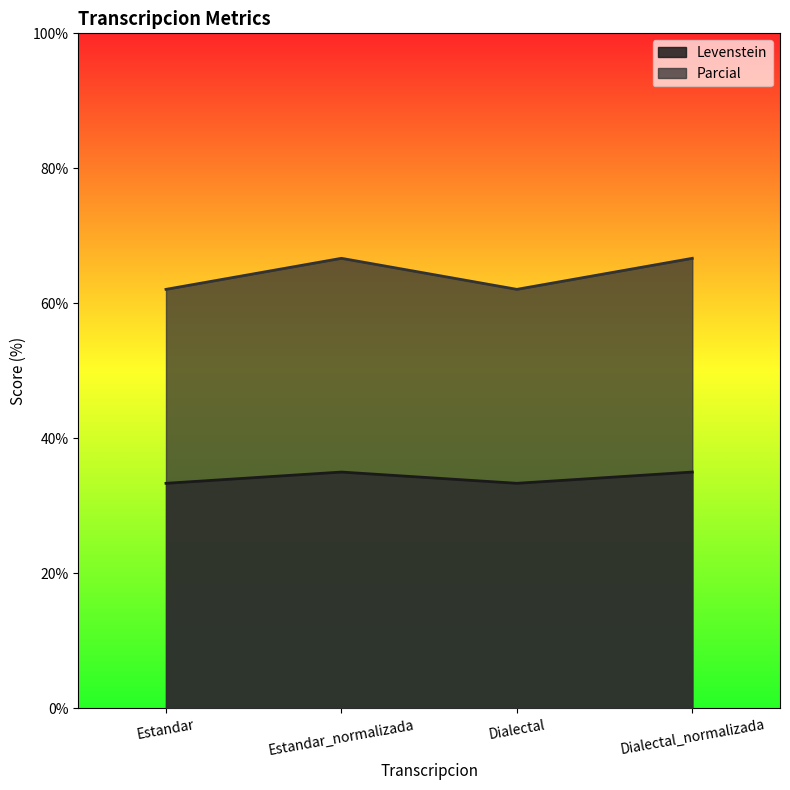

The Levenstein series shows 35.0 at Estandar_normalizada. True or false?

True